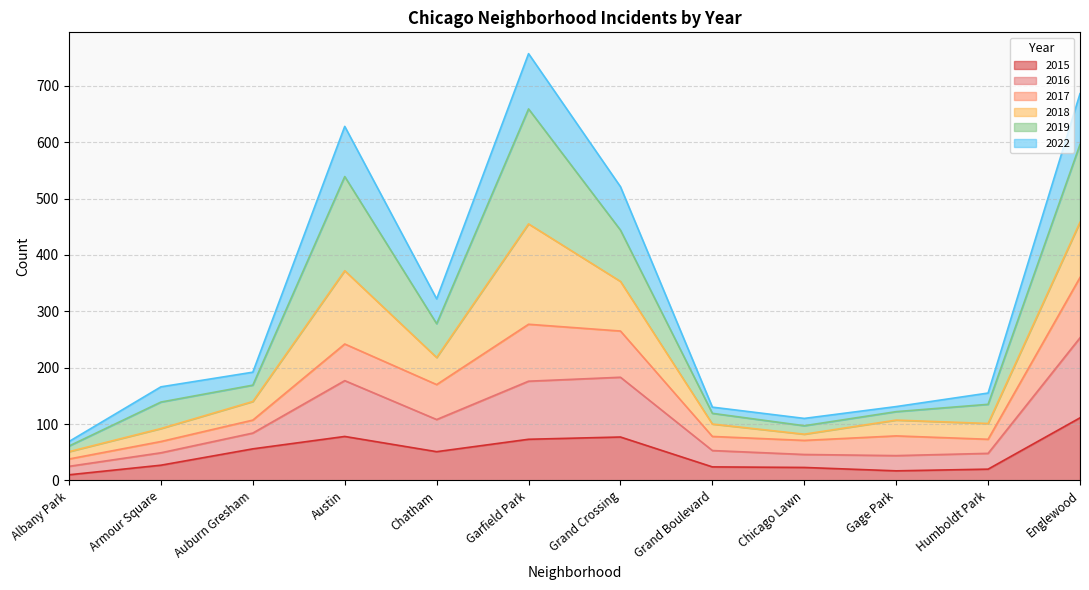

True or false: 2015 has a value of 27 at Garfield Park.

False